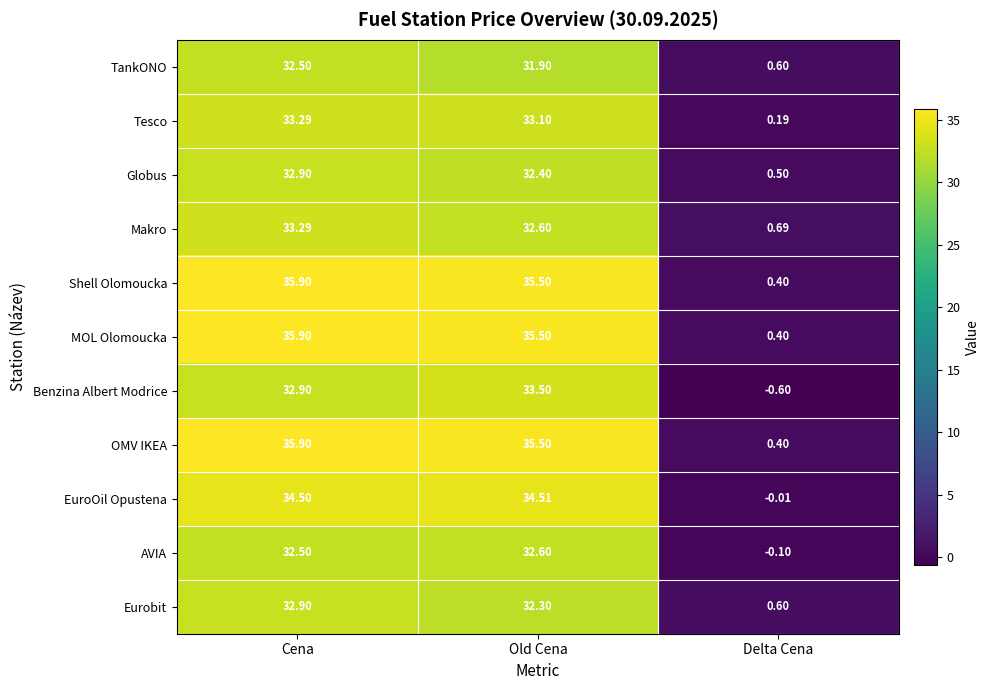

At which label does Shell Olomoucka reach its minimum?

Delta Cena